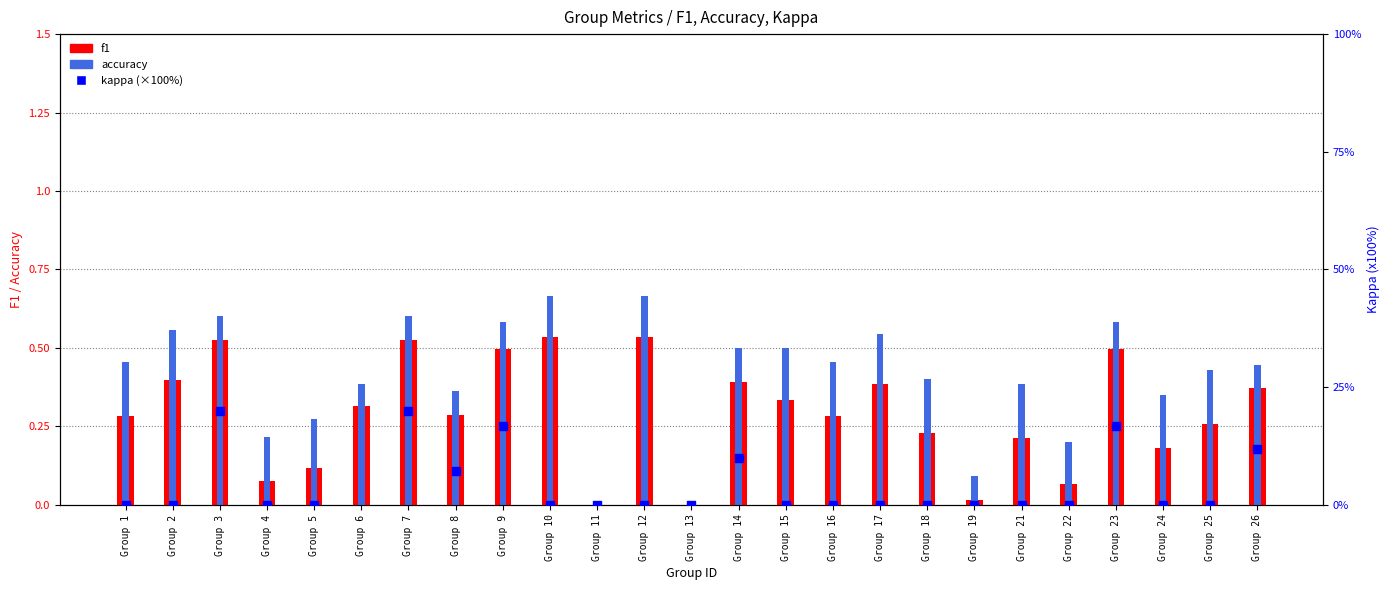

What is the total value across all series at Group 22?

0.3